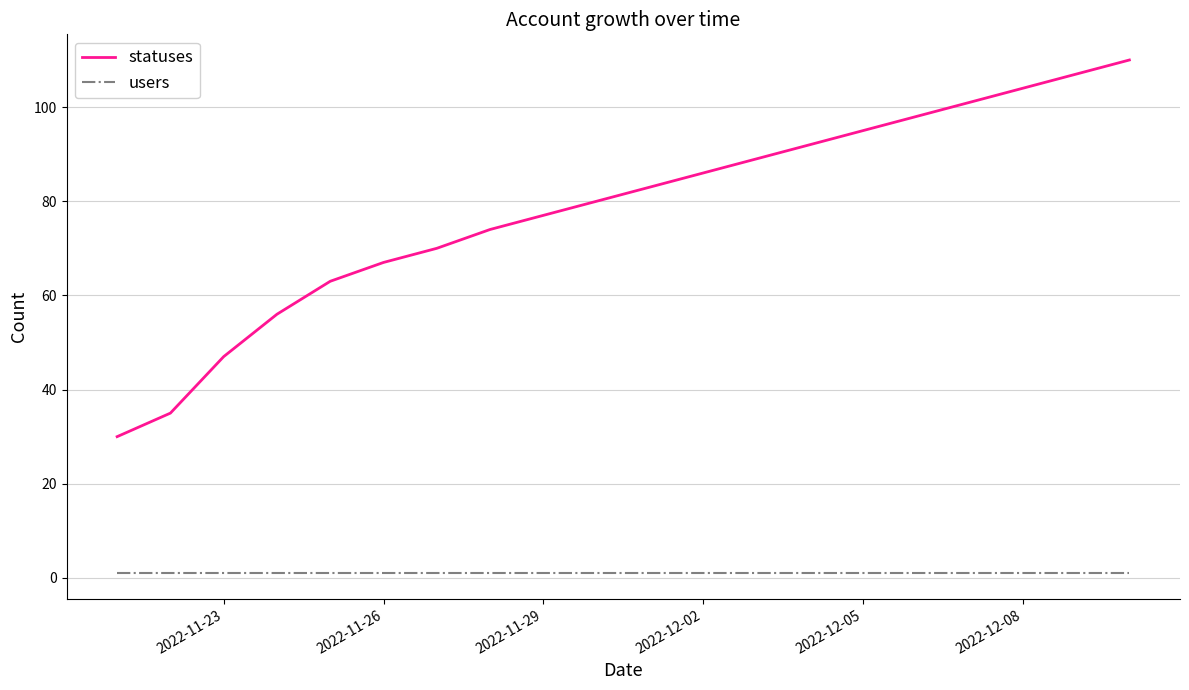

Which series has the widest spread of values?

statuses